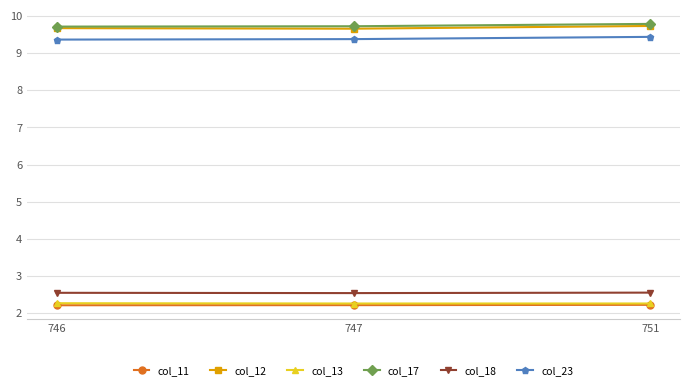

Does the chart have visible grid lines?

Yes